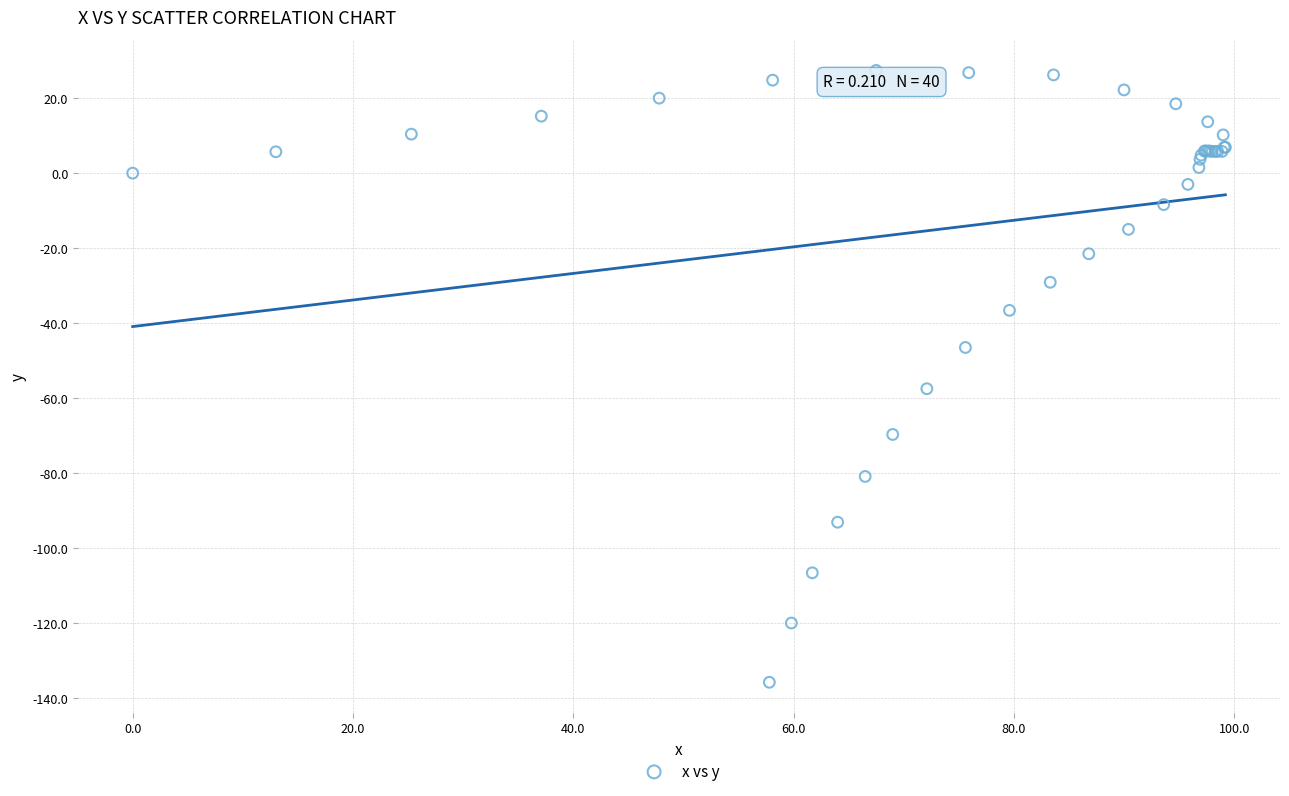

What Y value in the scatter plot is closest to -54?

-57.5